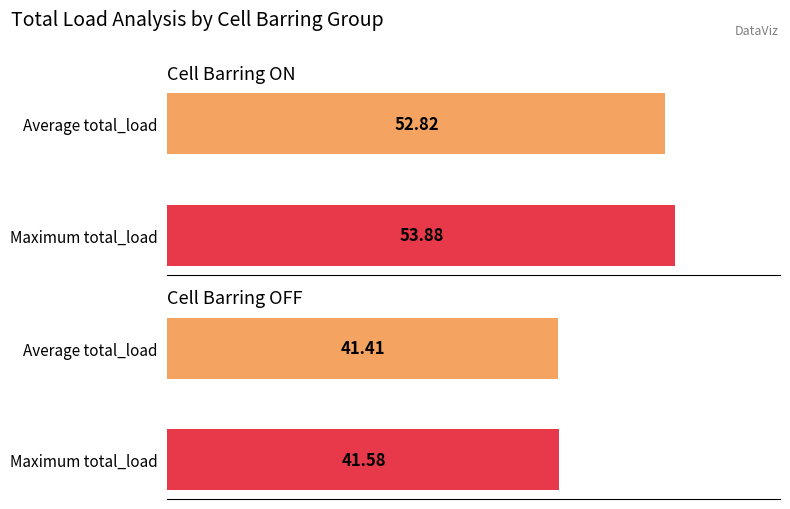

True or false: the data shows 26.1 at 60.

False